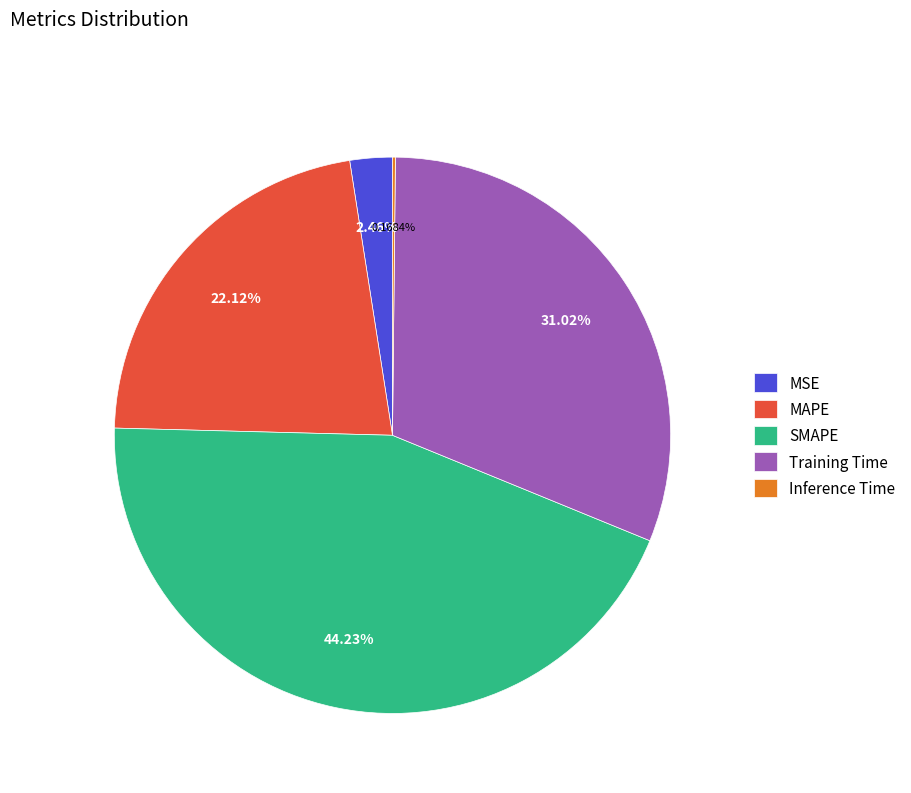

Which slice is the largest?

SMAPE